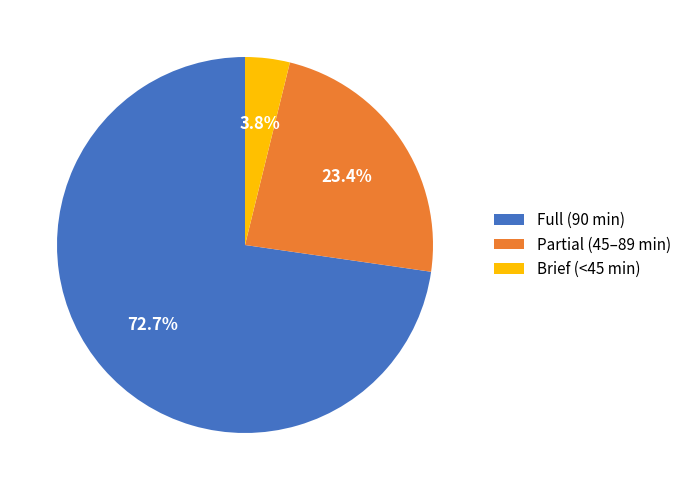

To the nearest percent, what is the average slice percentage?

33%